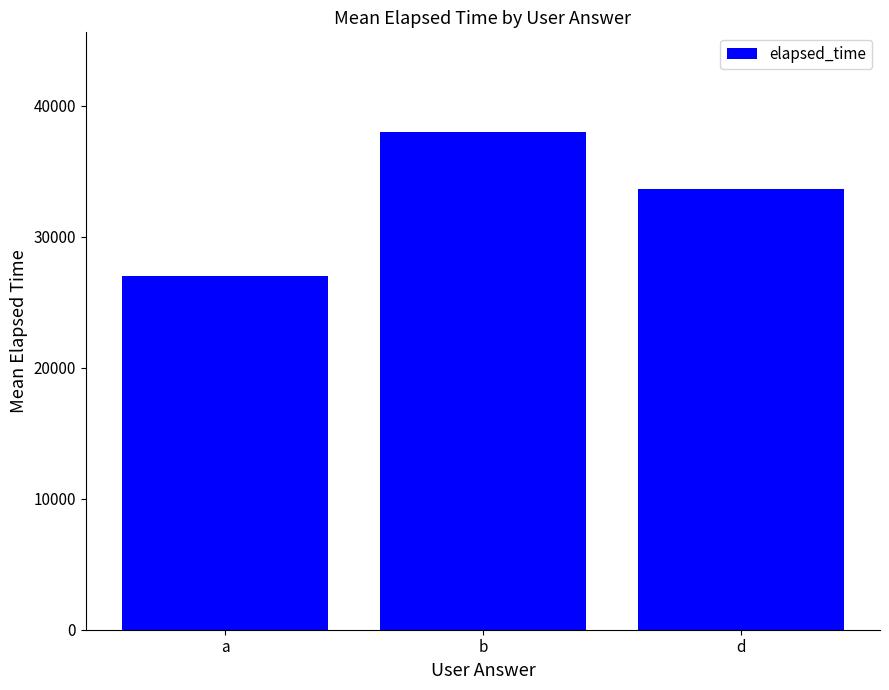

Where is the data nearest to the value 32500?

d